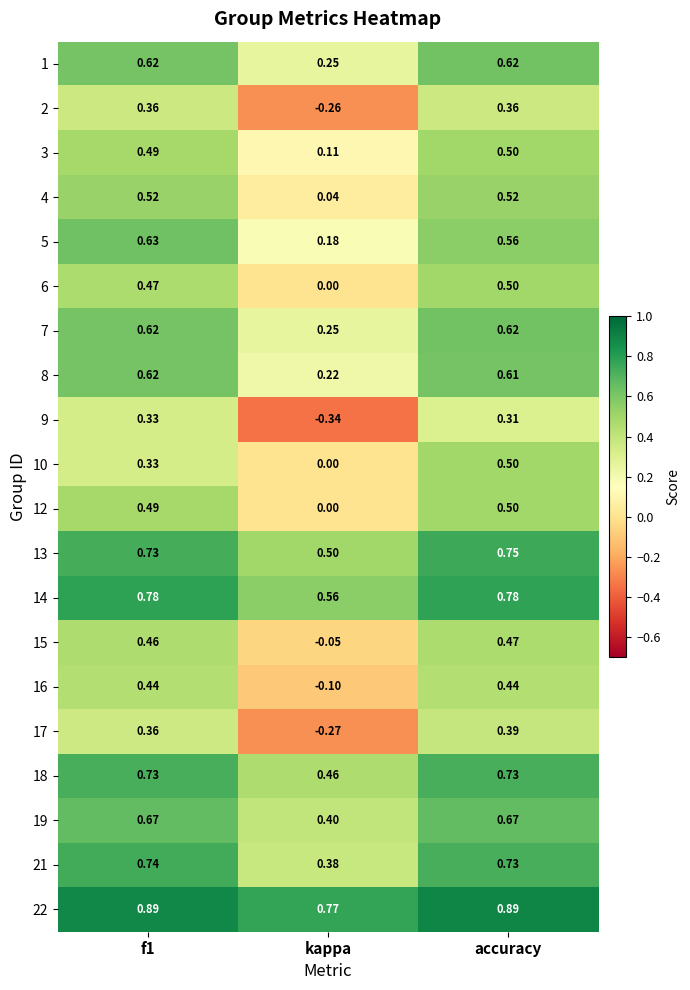

At which label is 13 closest to 0?

kappa